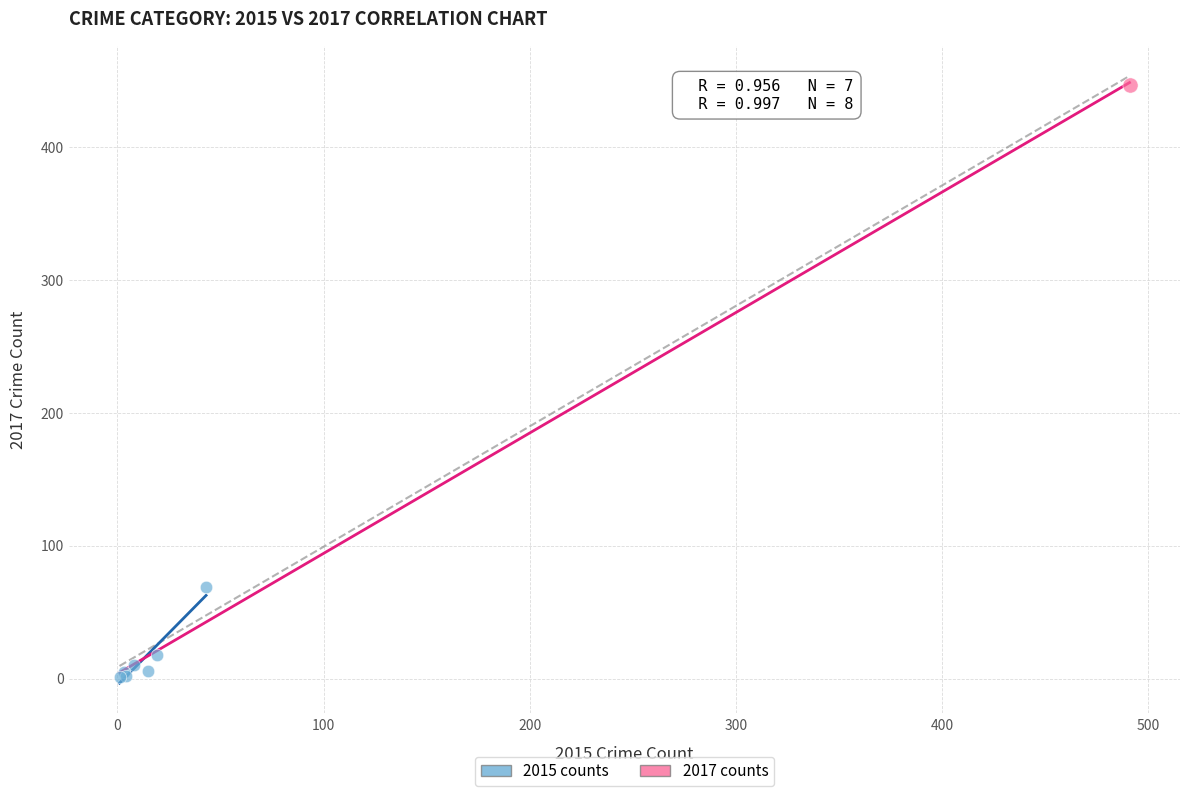

What are all the series names shown in the legend?

2015 counts, 2017 counts